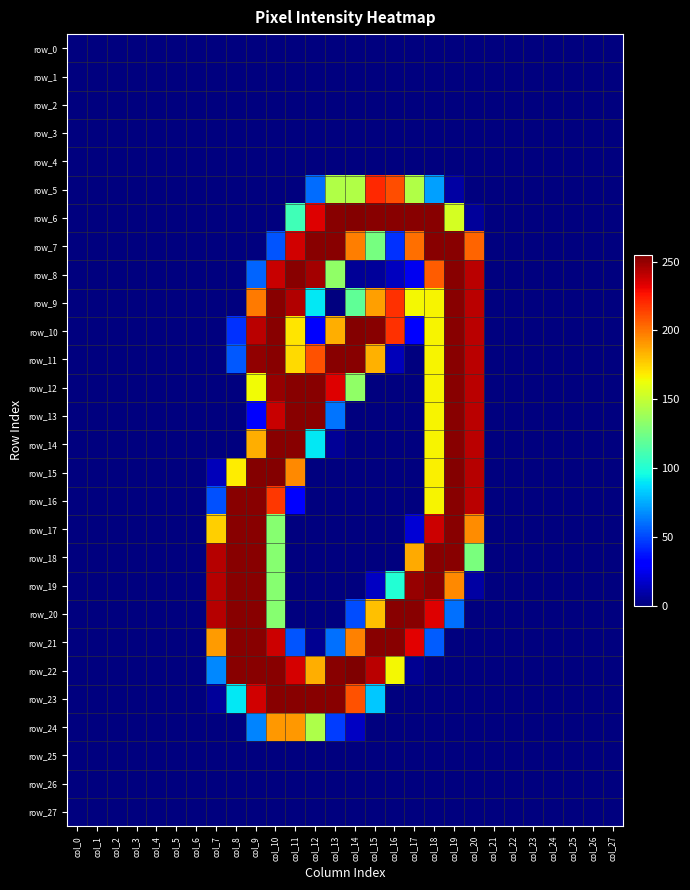

The value of row_18 at col_12 is 0. True or false?

True